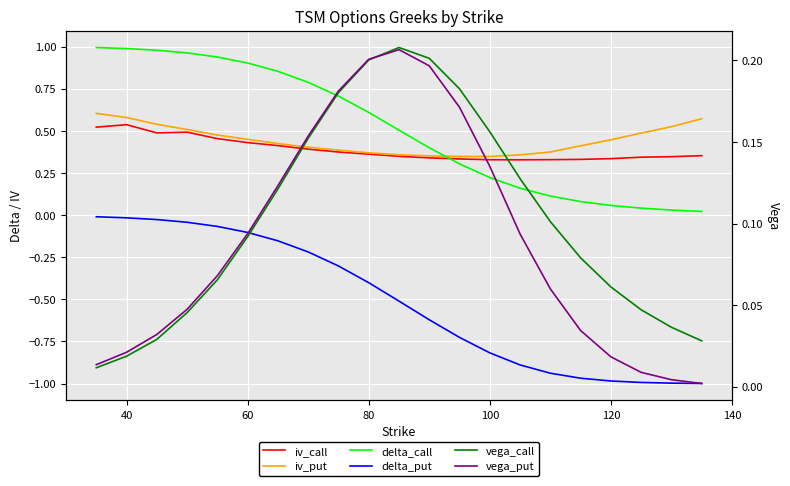

True or false: iv_call has more than 1 points higher than both neighbors.

True